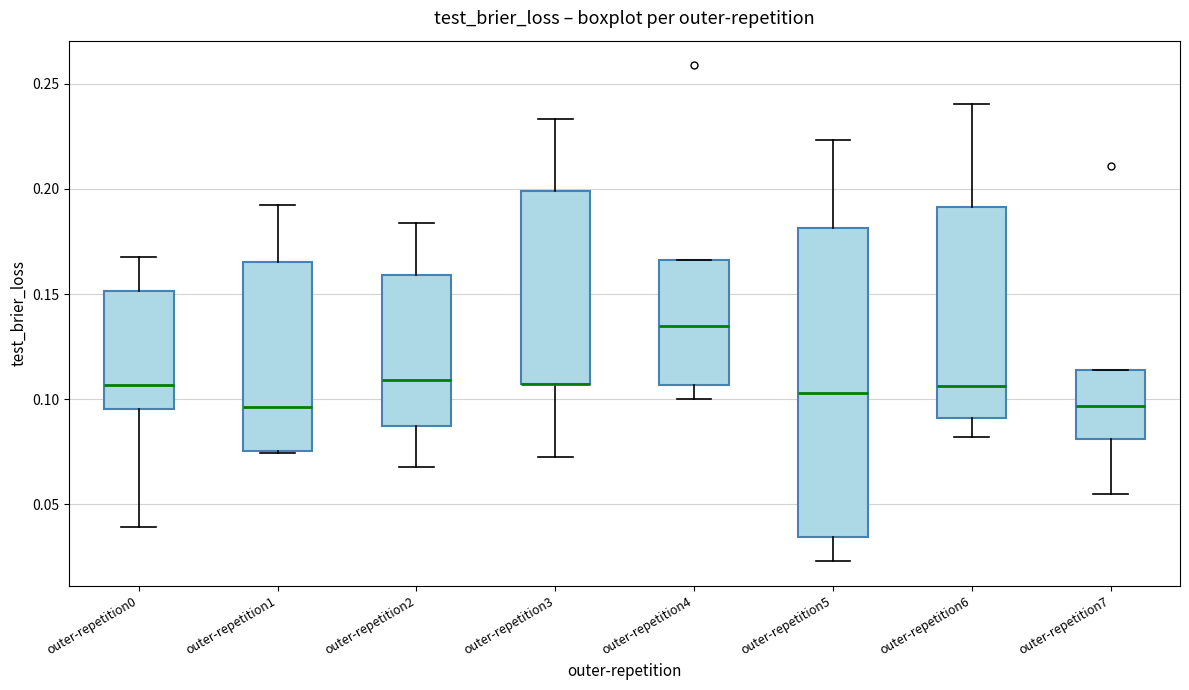

Where does the median line of the box for outer-repetition4 sit on the y-axis? The values are not printed on the chart, so give them approximately, as read against the axis.

0.135